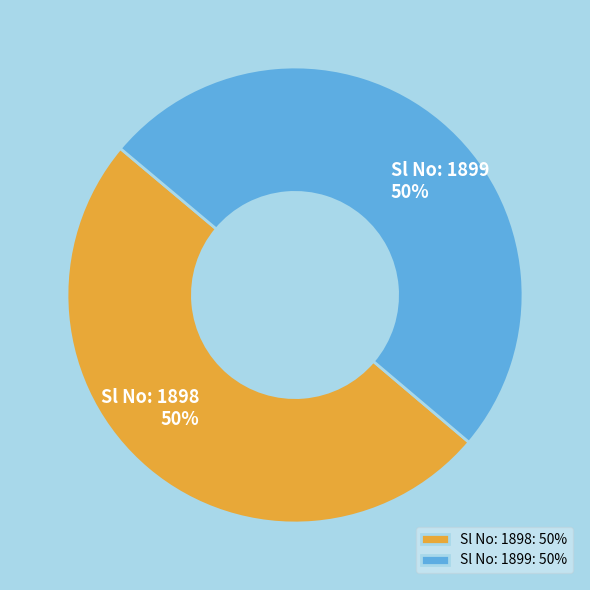

The Sl No: 1898 slice represents 50% of the pie. True or false?

True